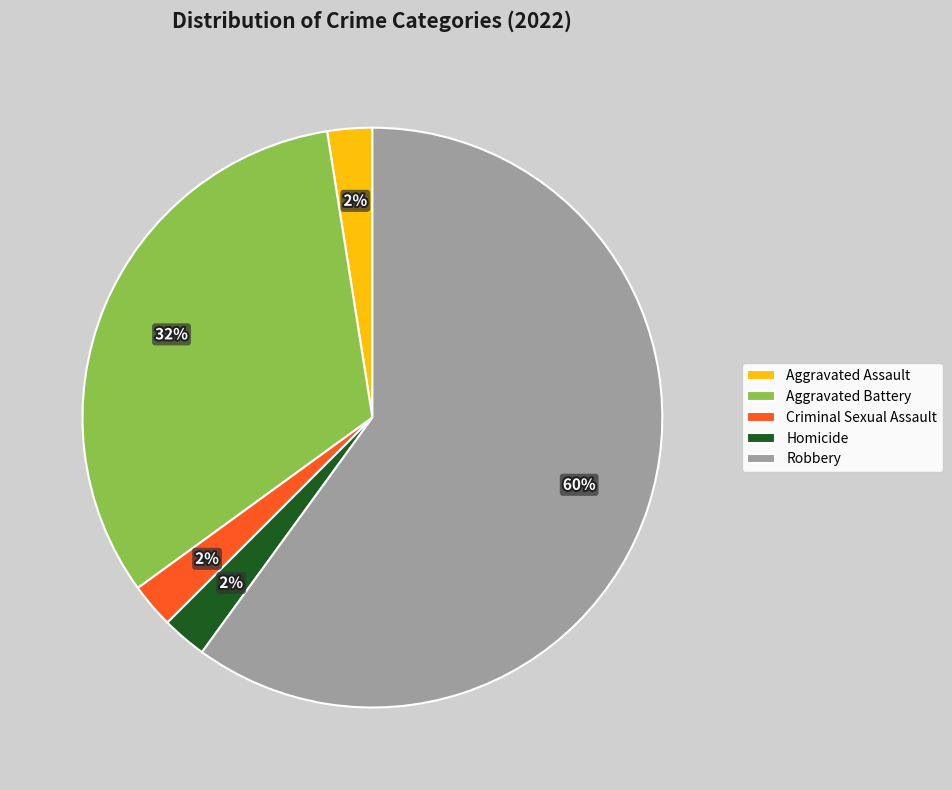

How many slices are in this pie chart?

5